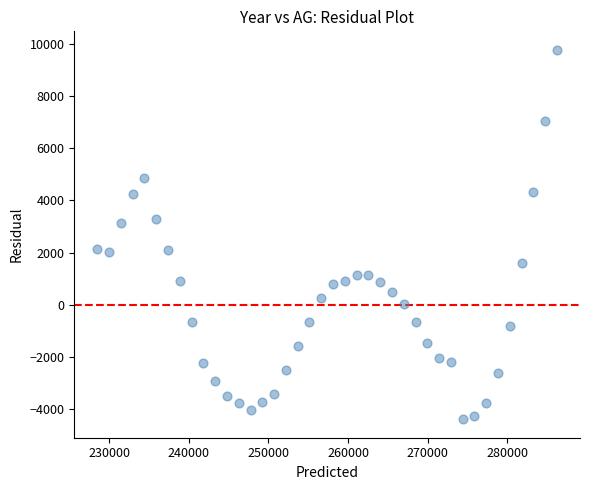

What is the range of X values (max minus min)?

57711.9